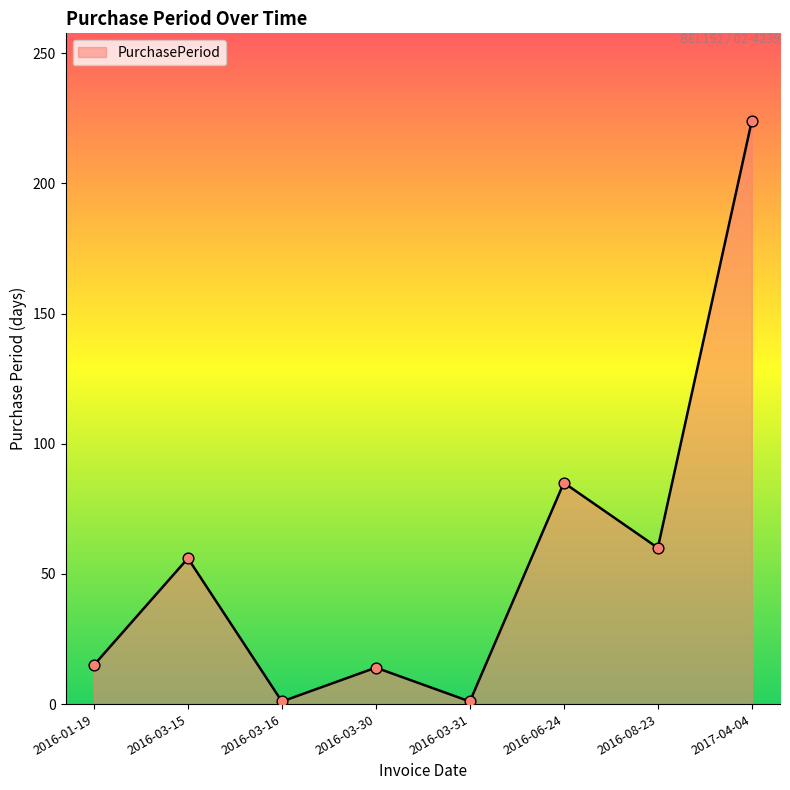

What is the change in value from 2016-01-19 to 2017-04-04?

+209